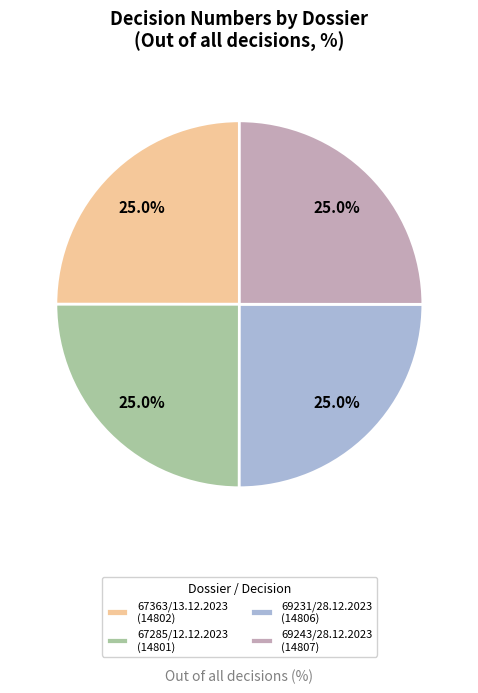

What is the total percentage of 69243/28.12.2023 (14807) and 67285/12.12.2023 (14801)?

50.0%